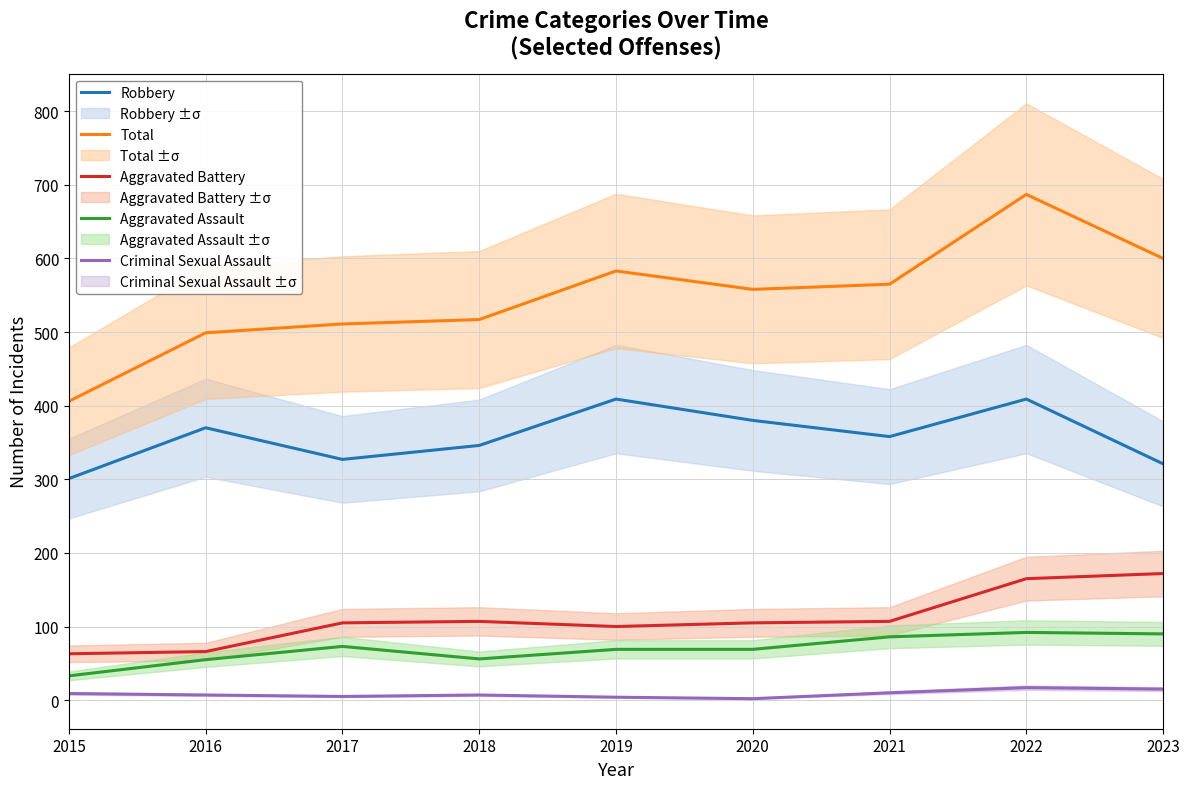

What is the value of the Criminal Sexual Assault point at the 8th from the left?

17